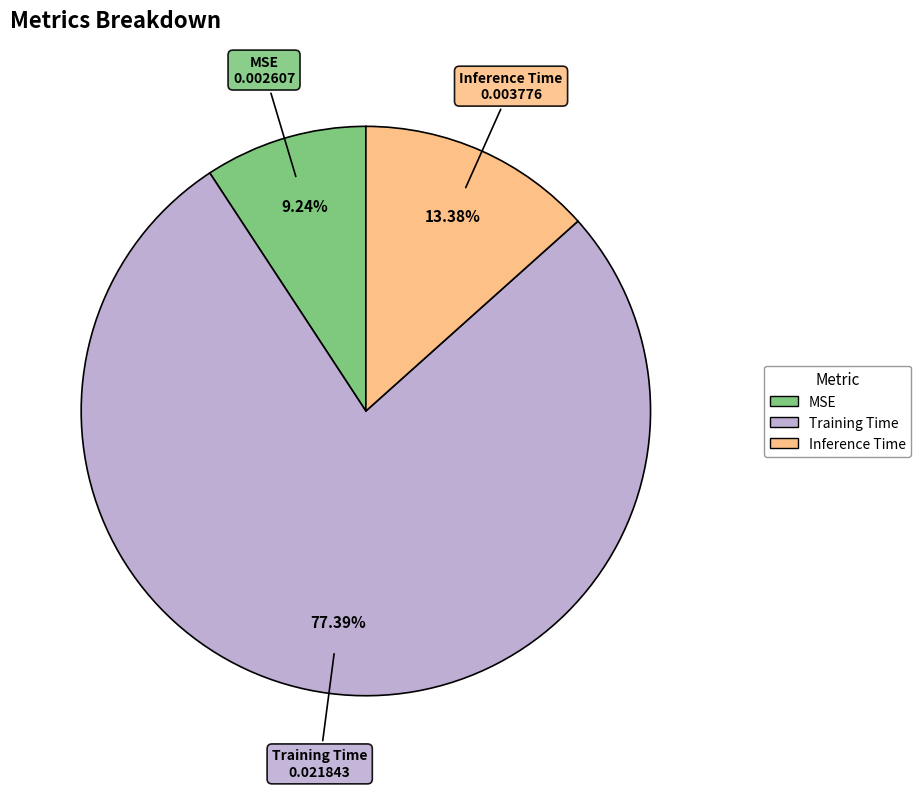

To the nearest percent, what is the difference between the MSE and Training Time slice percentages?

68%